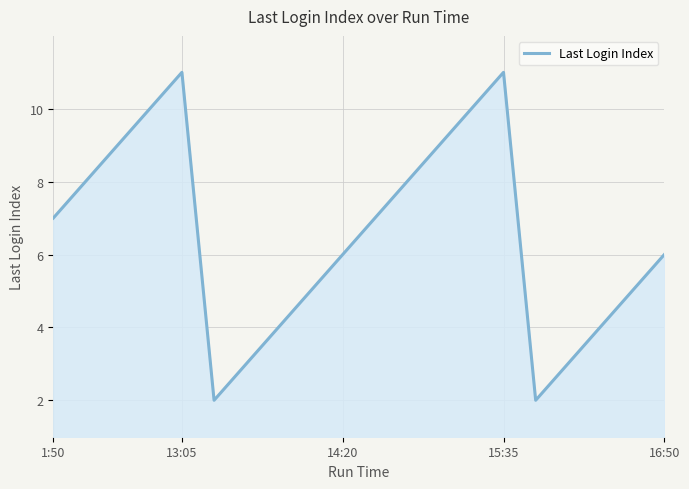

What is the minimum value shown in the chart?

2